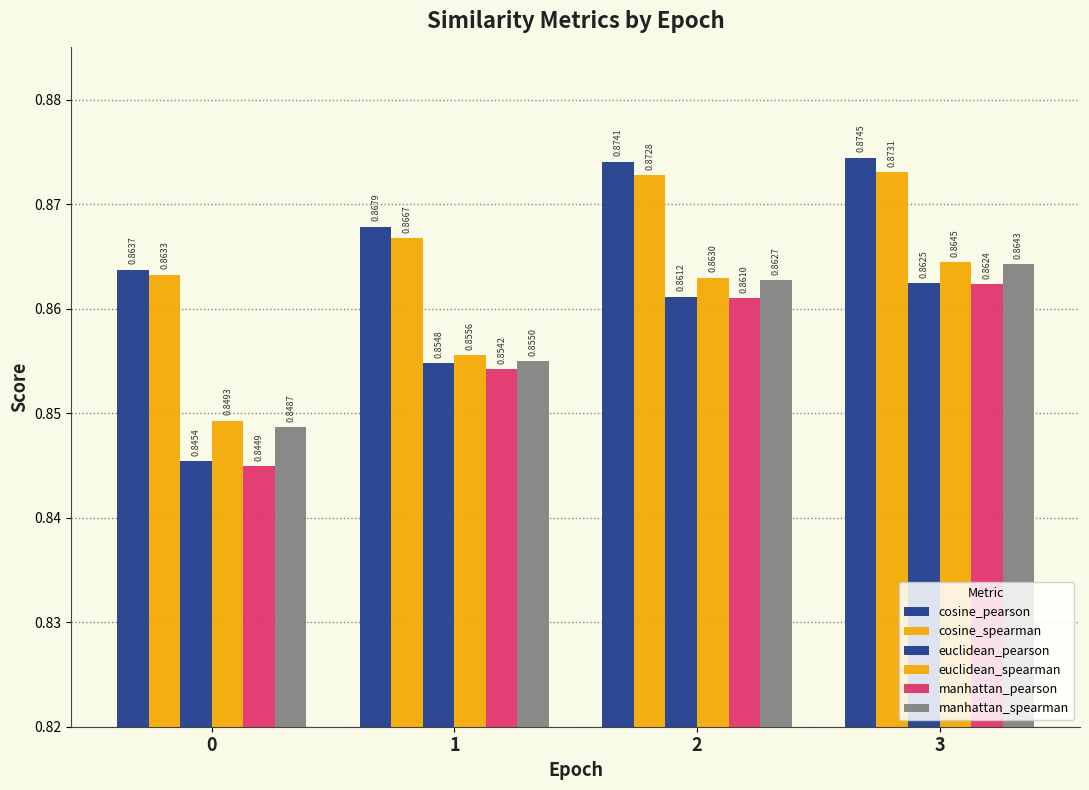

Are the bars grouped side by side (vs. stacked)?

Yes